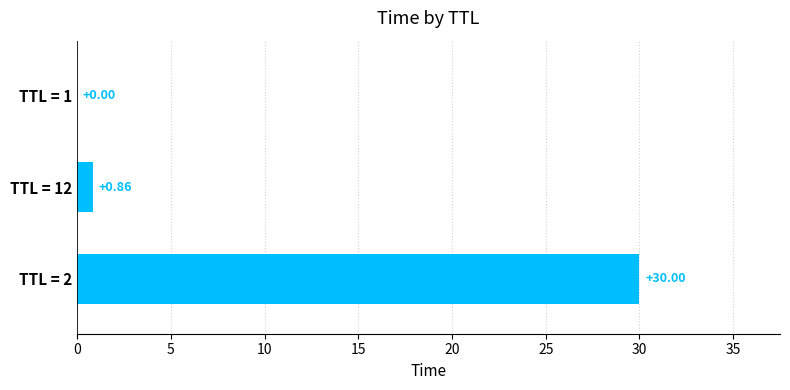

Between TTL = 1 and TTL = 12, which is larger?

TTL = 12